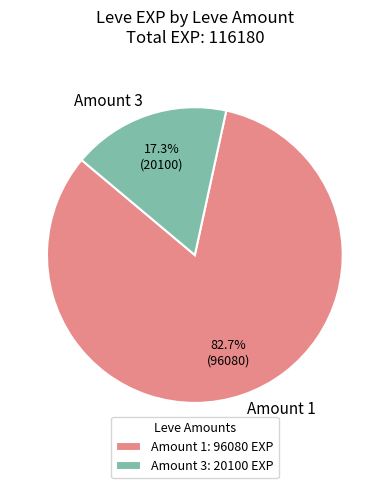

Count the number of slices in the pie.

2